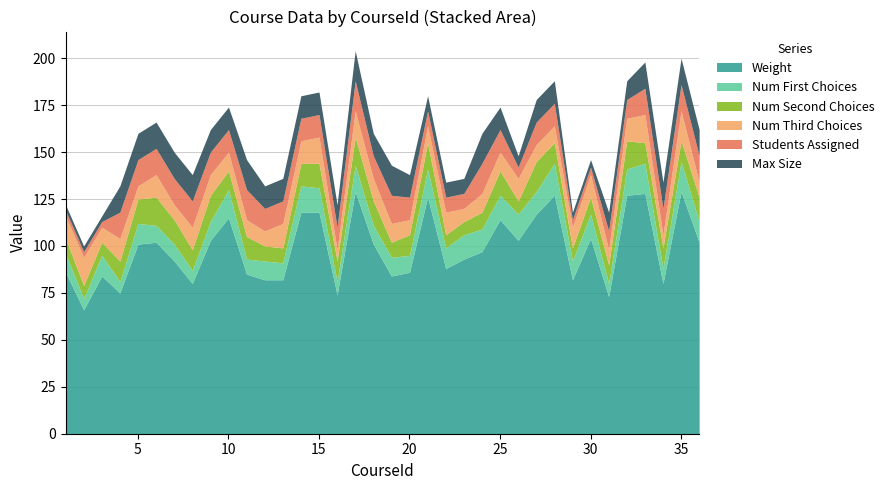

Which category has the lowest value in the Max Size series?

1